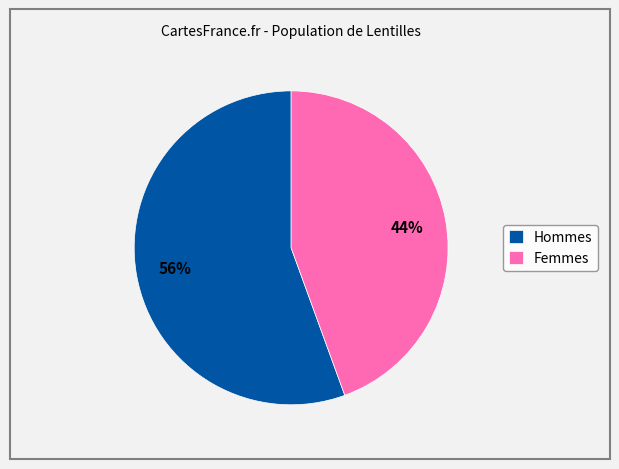

How many slices are in this pie chart?

2